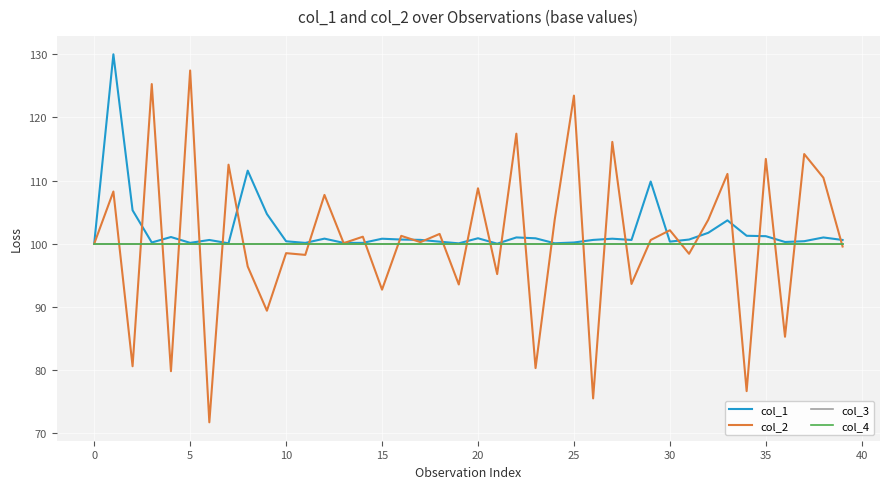

Rank the series by their maximum value, from lowest to highest.

col_3, col_4, col_2, col_1